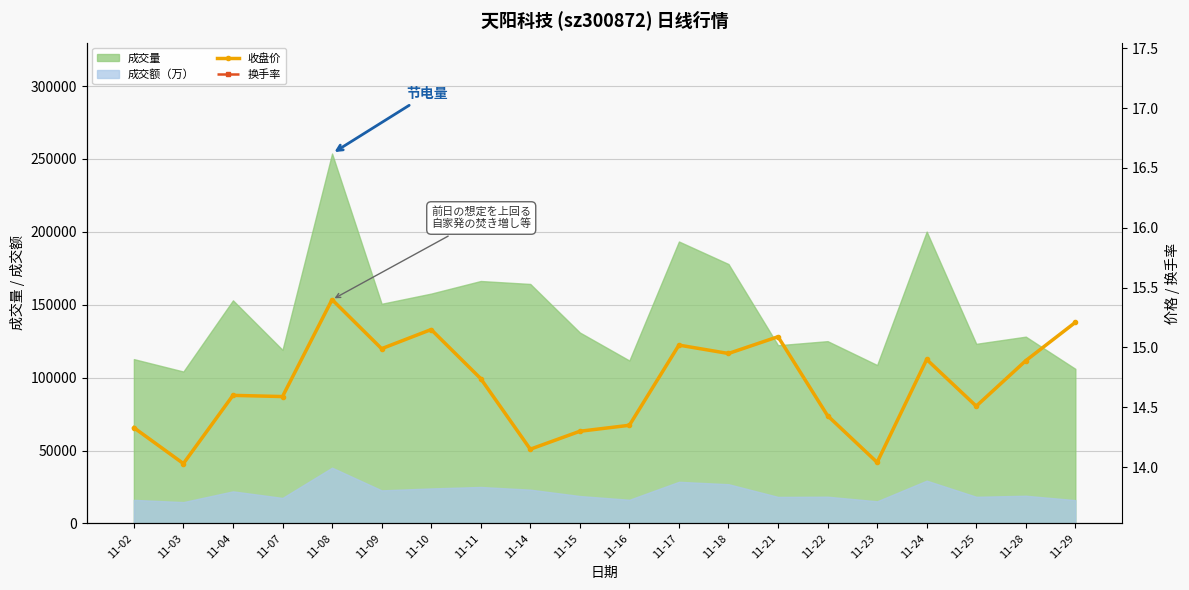

What is the minimum value shown in the chart?

4.1